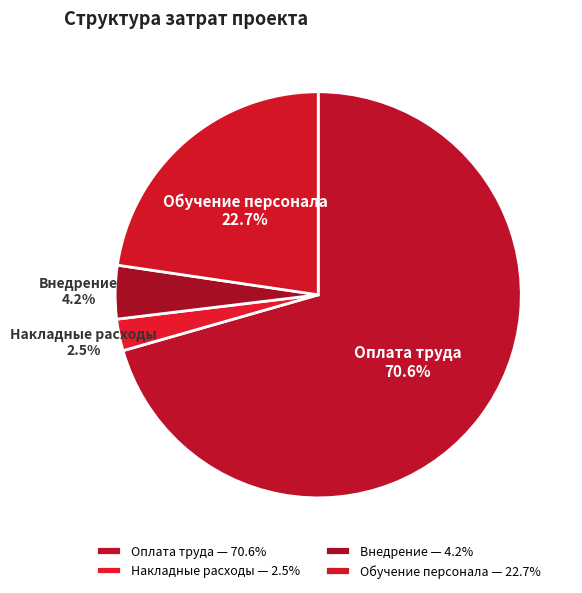

Does Внедрение represent more than half of the total?

No